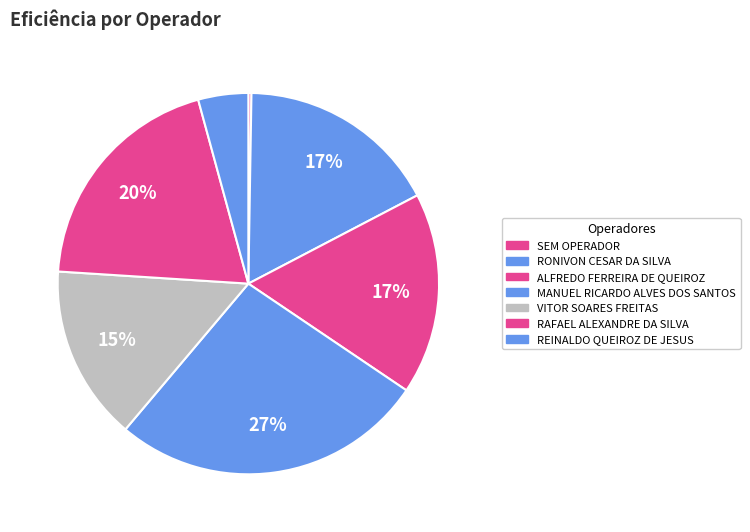

To the nearest percent, what is the difference between the largest and smallest slice percentages?

26%